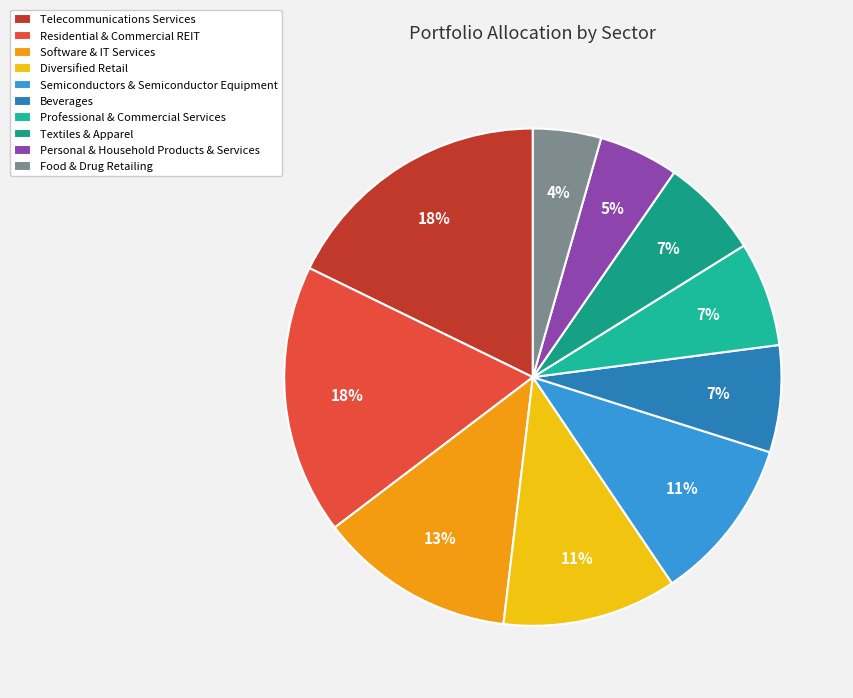

True or false: Telecommunications Services accounts for 18% of the total.

True